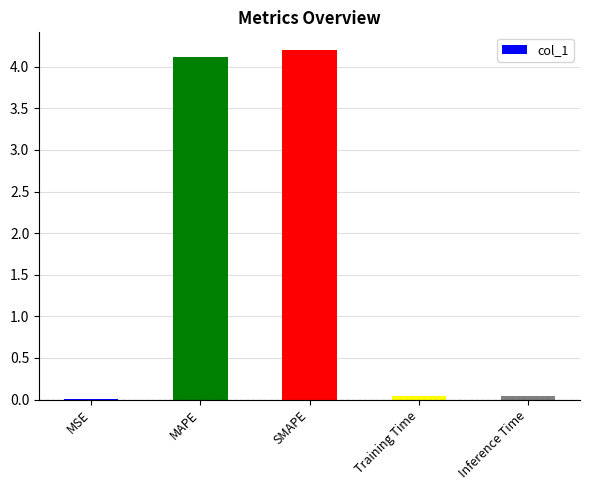

Which has a higher value, Training Time or SMAPE?

SMAPE